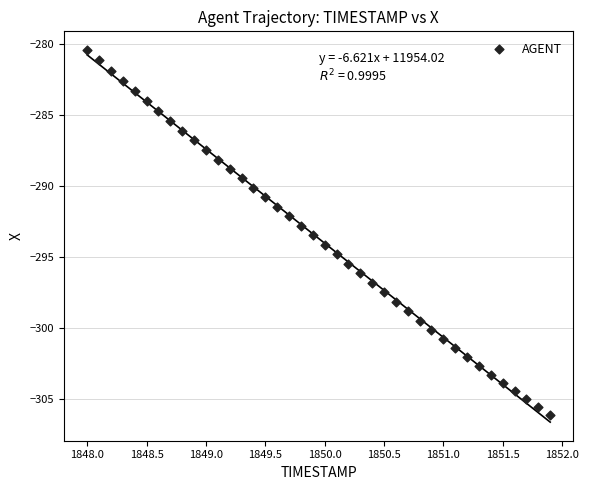

What is the range of X values (max minus min)?

3.9